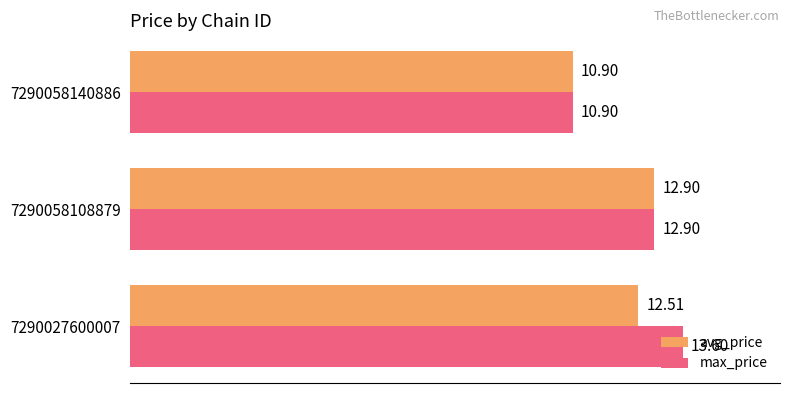

Rank the categories by avg_price value from highest to lowest.

7290058108879, 7290027600007, 7290058140886